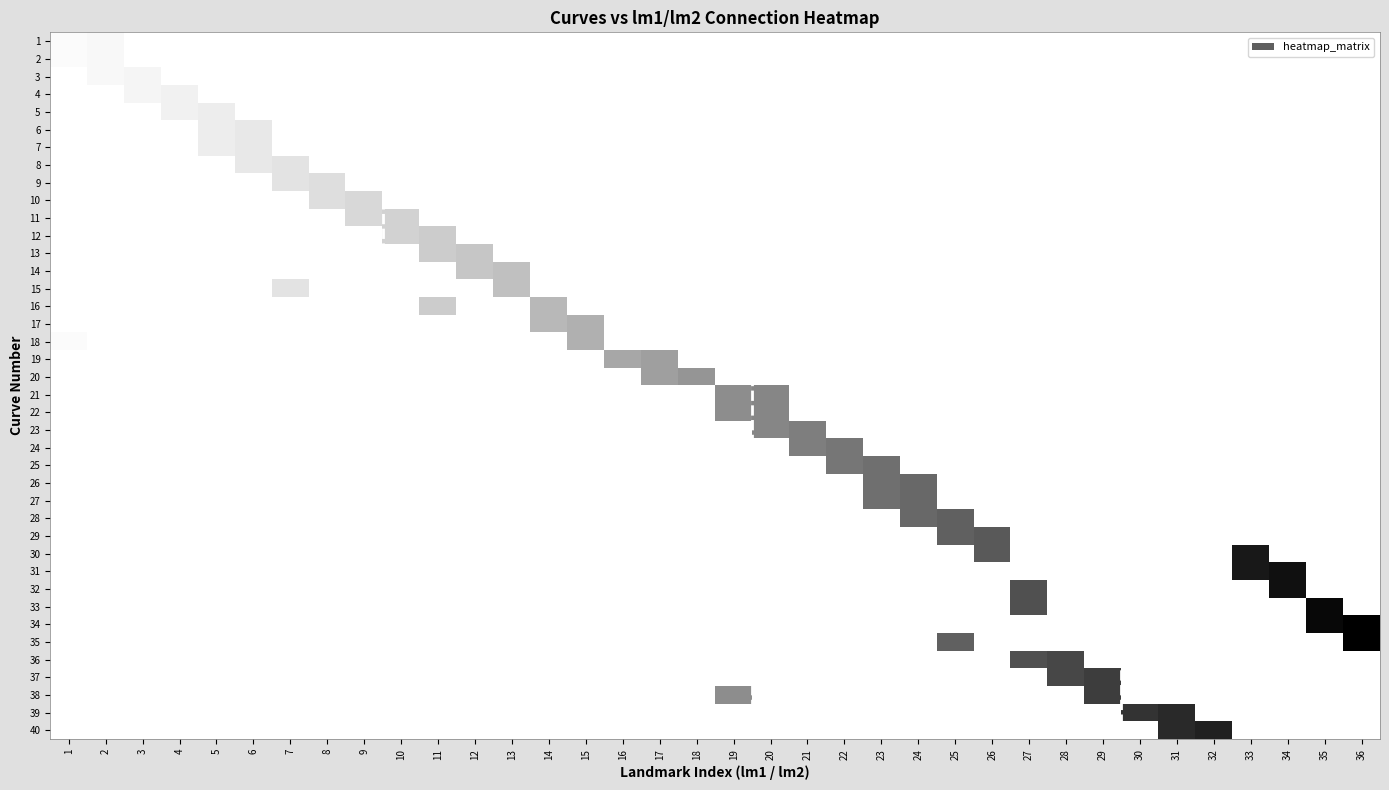

At which category is the sum across all series the highest?

27